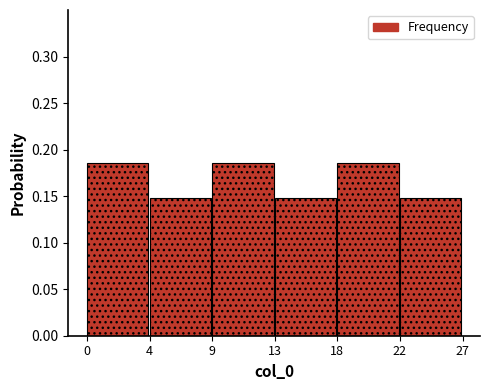

True or false: the data shows 0.3 at 9.

False